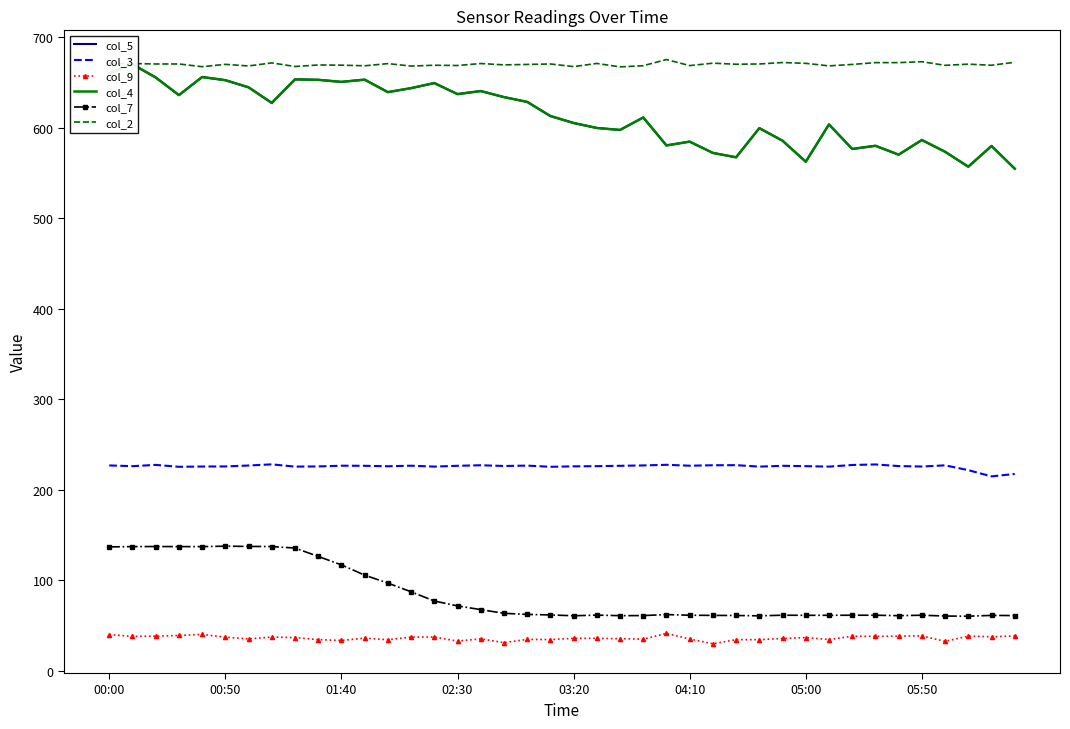

True or false: col_9 and col_3 cross at least once.

False